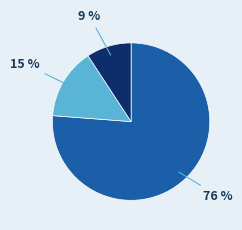

To the nearest percent, what is the average slice percentage?

33%